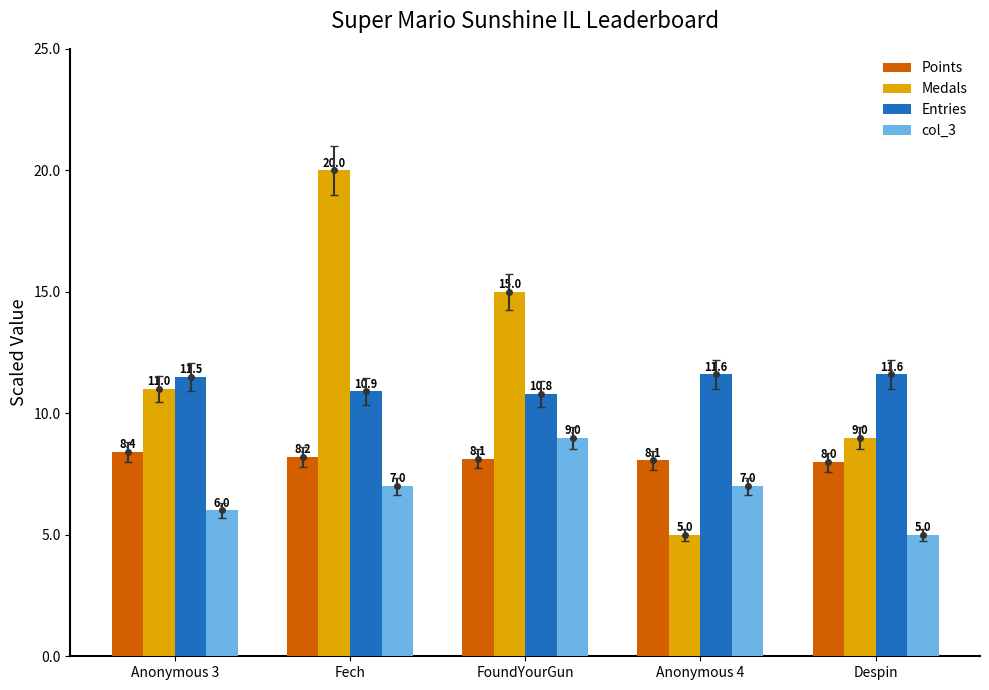

What is the smallest value displayed?

5.0